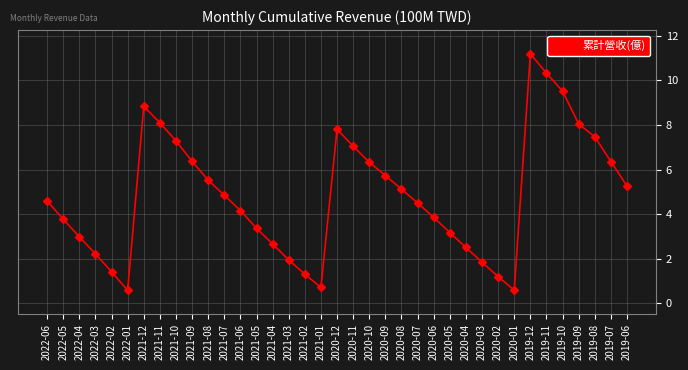

The value at 2021-05 is 3.4. True or false?

True